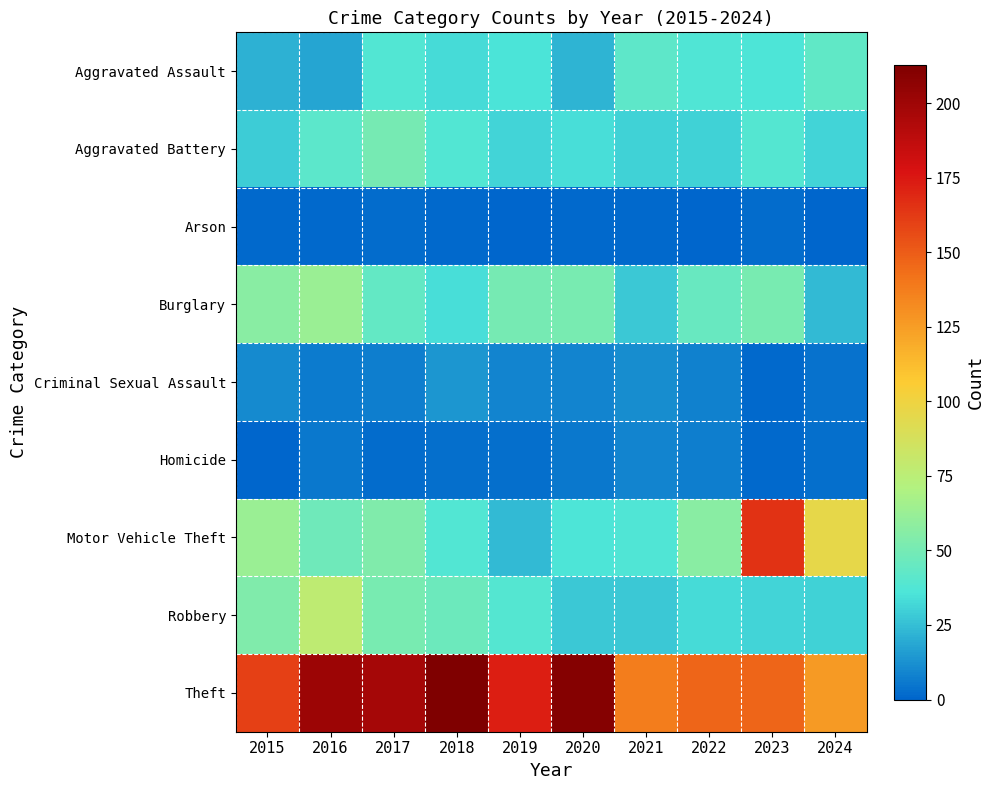

Which series changed the most between 2019 and 2023?

Motor Vehicle Theft